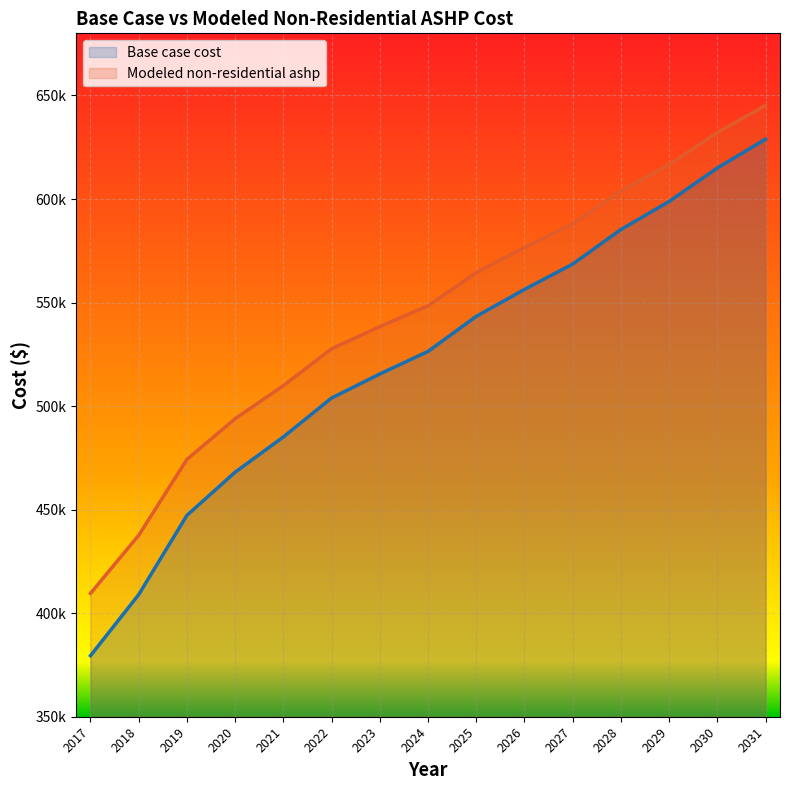

Reading left to right, list all the values displayed in this chart.

Base case cost: 2017=379470.6	2018=408976.7	2019=447245.1	2020=468088.9	2021=485118.9	2022=503902.5	2023=515516.7	2024=526408.2	2025=543334.4	2026=556331.1	2027=568576.3	2028=585260.3	2029=598802.0	2030=614976.6	2031=628888.2
Modeled non-residential ashp: 2017=409567.2	2018=437615.8	2019=474255.6	2020=493911.7	2021=509869.1	2022=527675.4	2023=538388.2	2024=548415.4	2025=564475.9	2026=576604.7	2027=588018.0	2028=603905.5	2029=616628.5	2030=632057.3	2031=645181.1